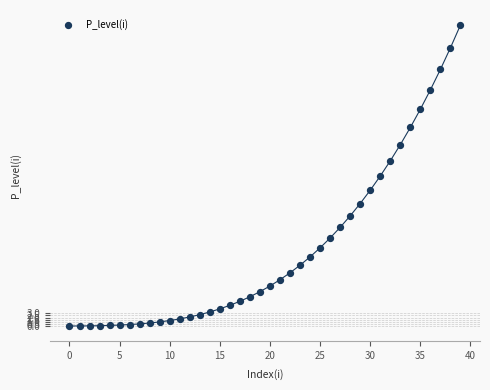

What is the range of Y values (max minus min)?

71.5